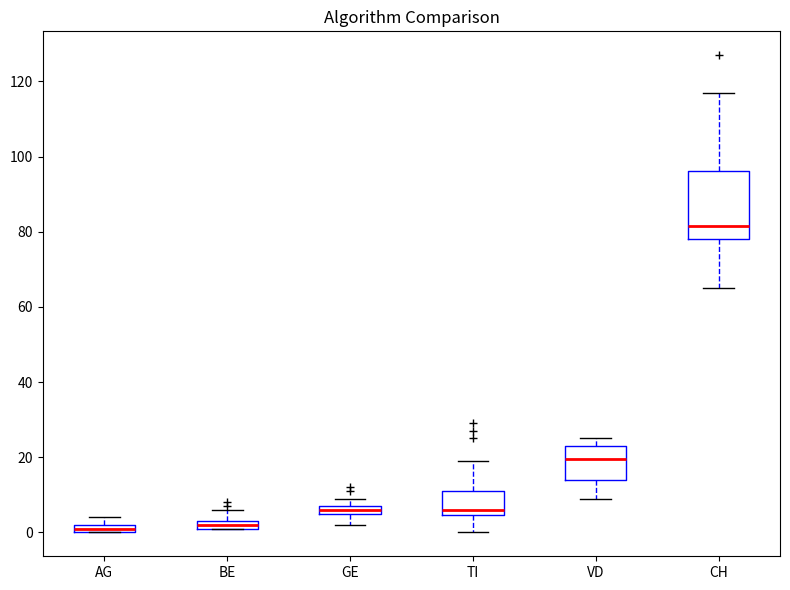

Where is the lower edge of the box for GE on the y-axis? The values are not printed on the chart, so give them approximately, as read against the axis.

6